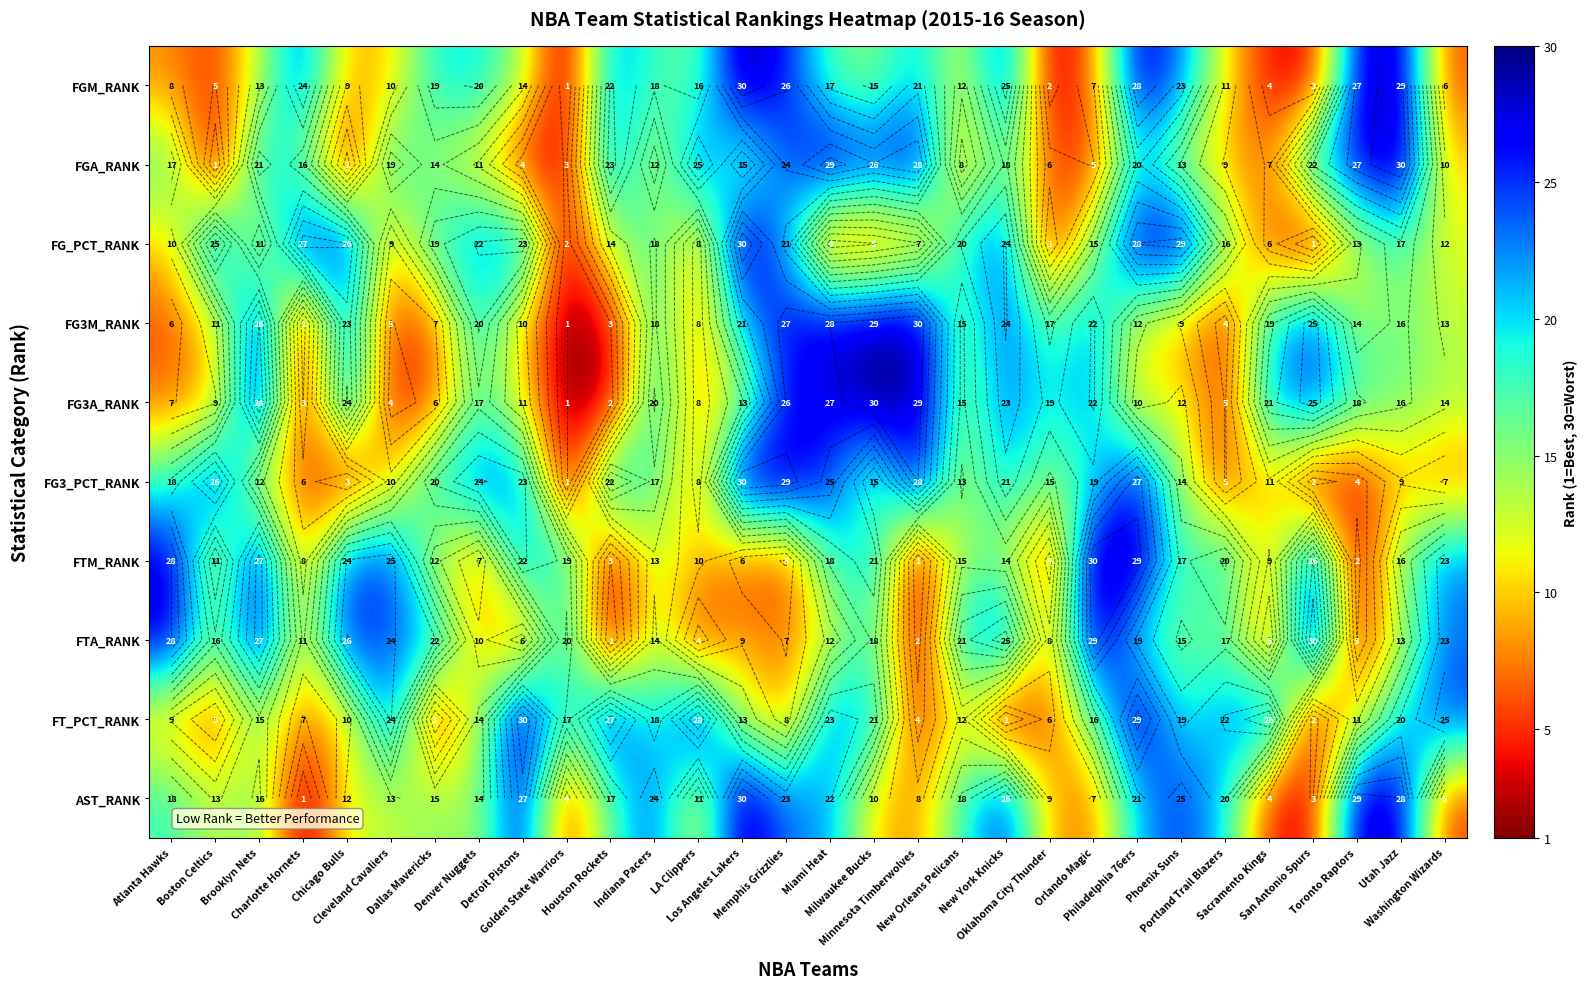

Which category has the highest value in the FT_PCT_RANK series?

Detroit Pistons